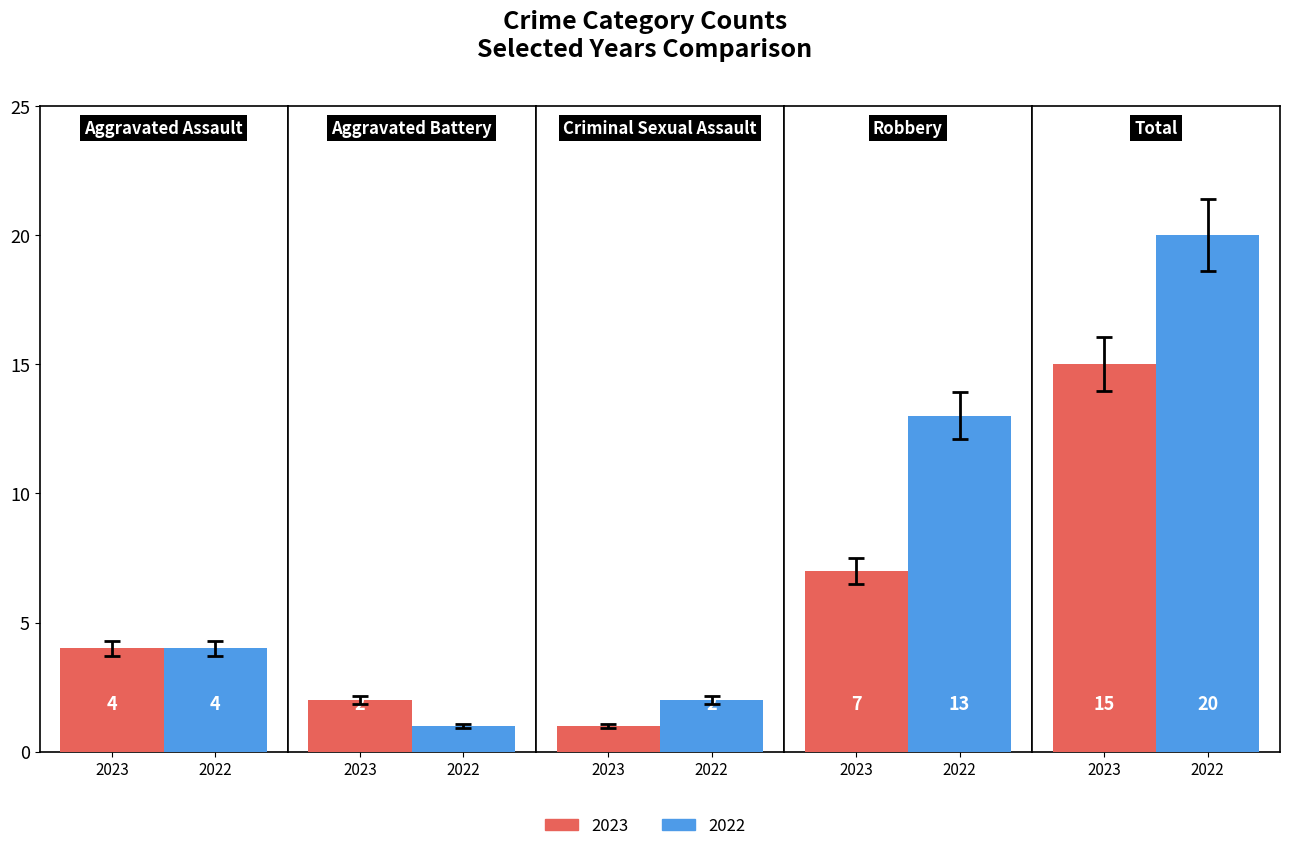

What position from the right is Aggravated Battery?

4